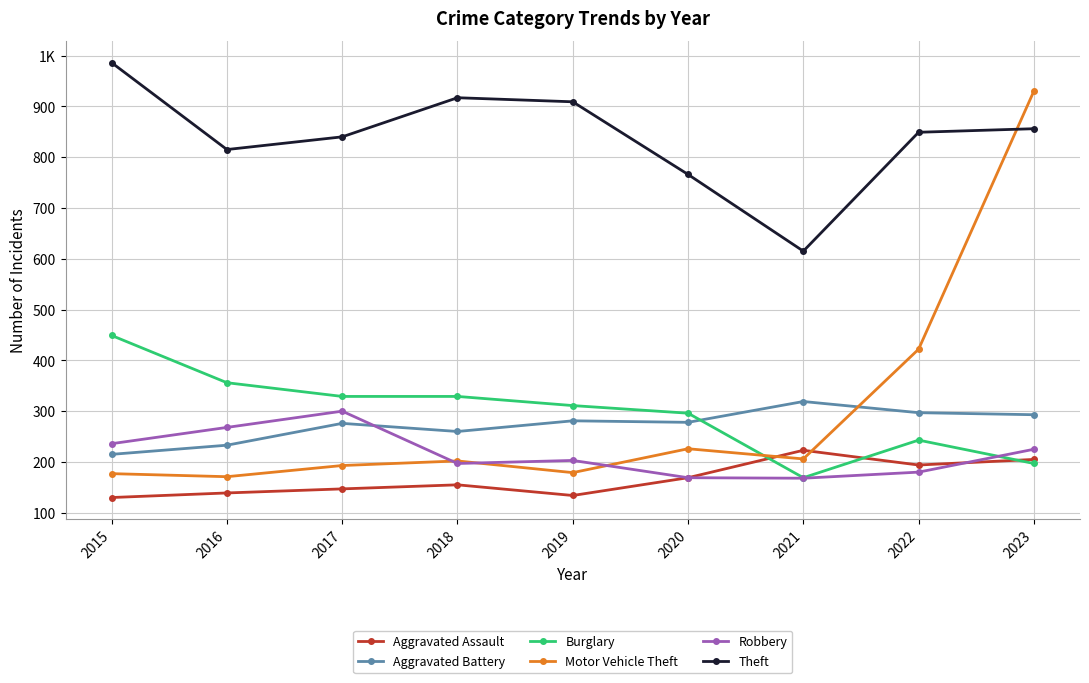

Rank the categories by Theft value from lowest to highest.

2021, 2020, 2016, 2017, 2022, 2023, 2019, 2018, 2015